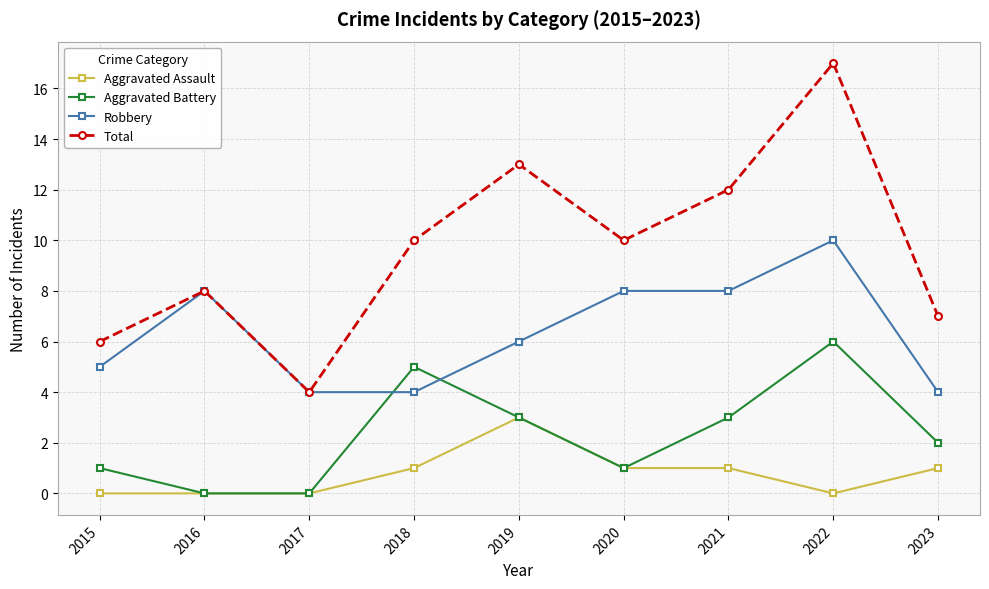

At which category does Total reach its first local peak?

2016